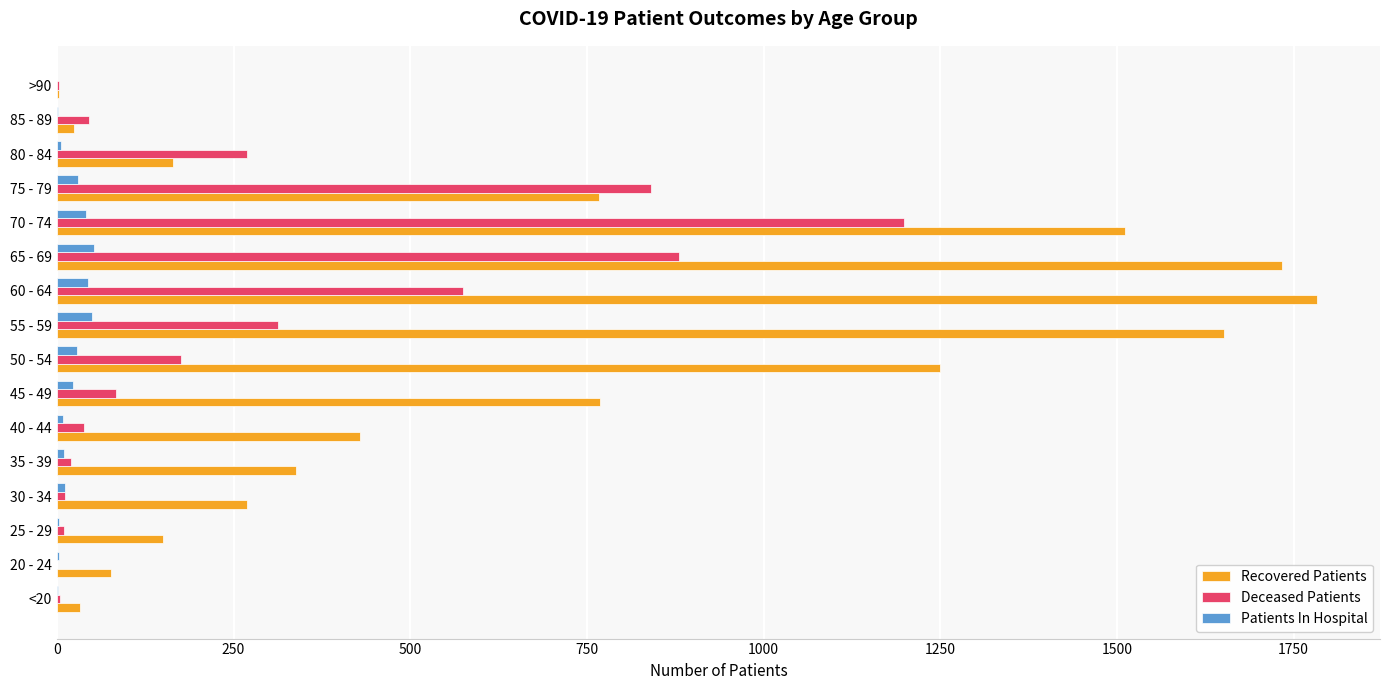

Is the value of Recovered Patients at 80 - 84 greater than the value of Patients In Hospital at 45 - 49?

Yes